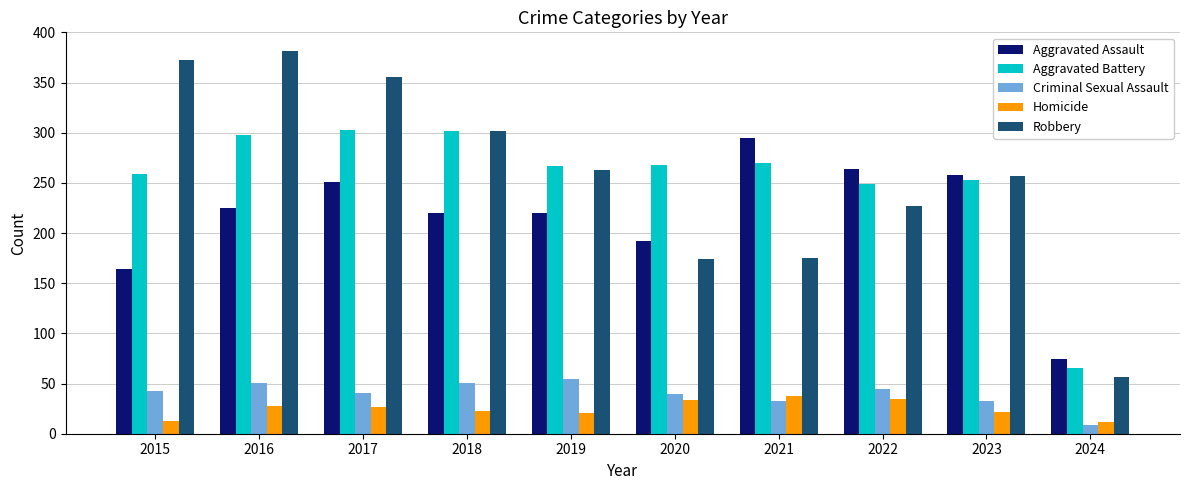

How many groups of bars are there?

10